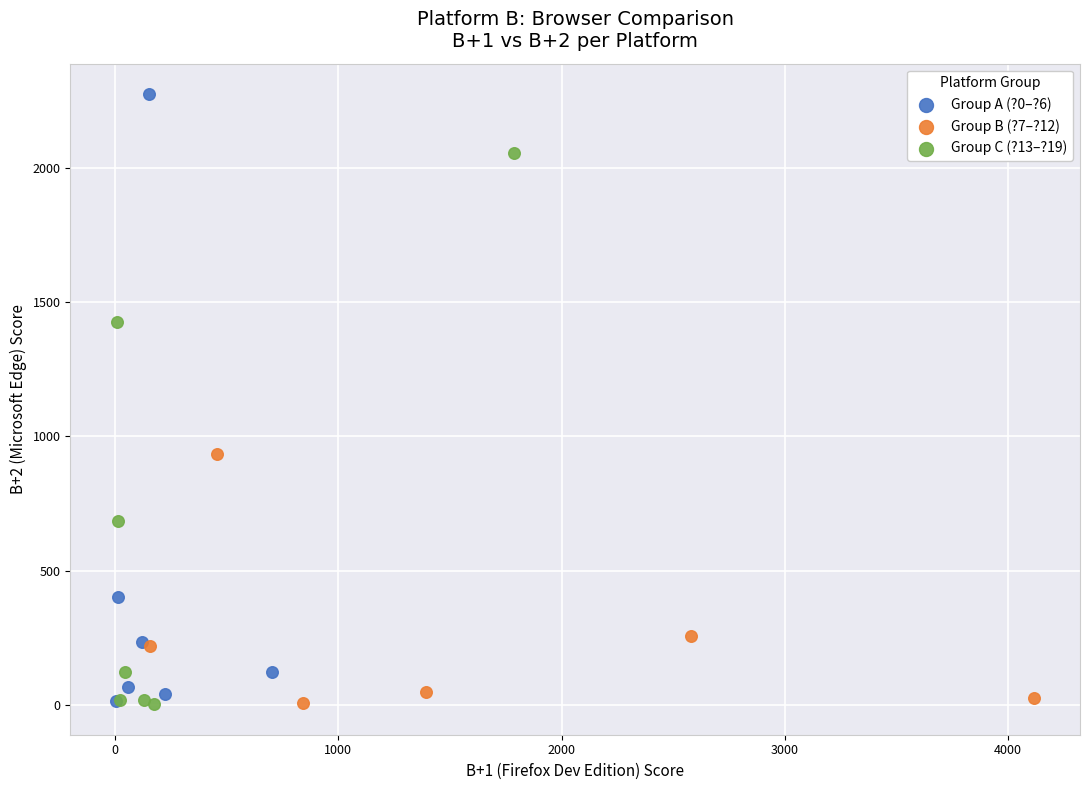

Which series has the largest Y range (max minus min)?

Group A (?0–?6)